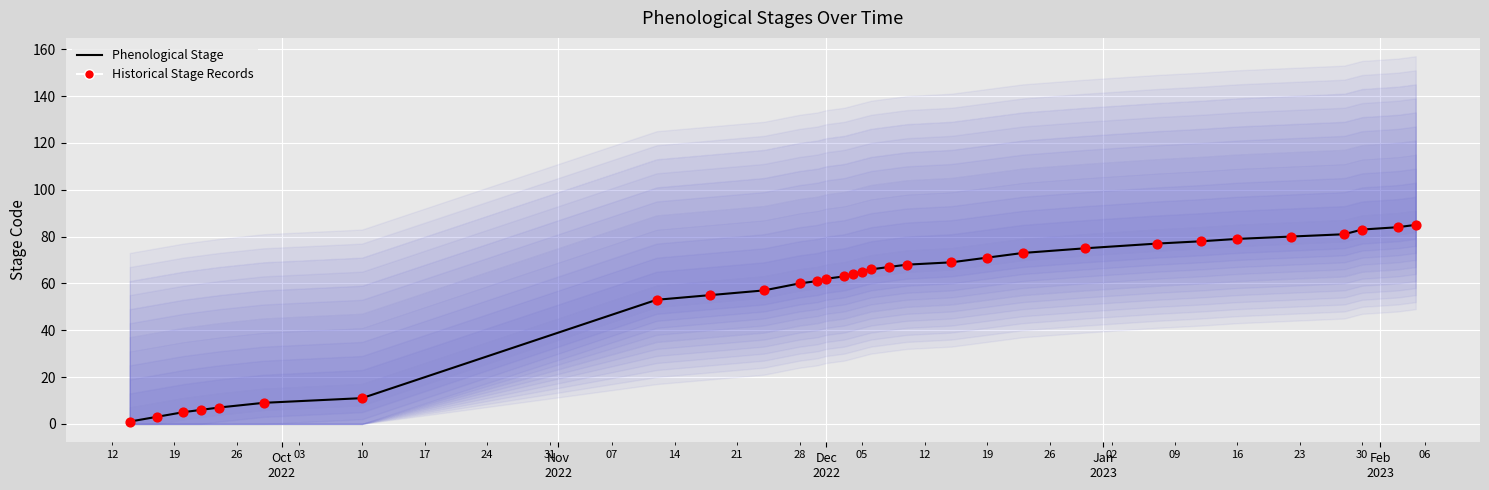

Which series has the largest total across all categories?

Phenological Stage